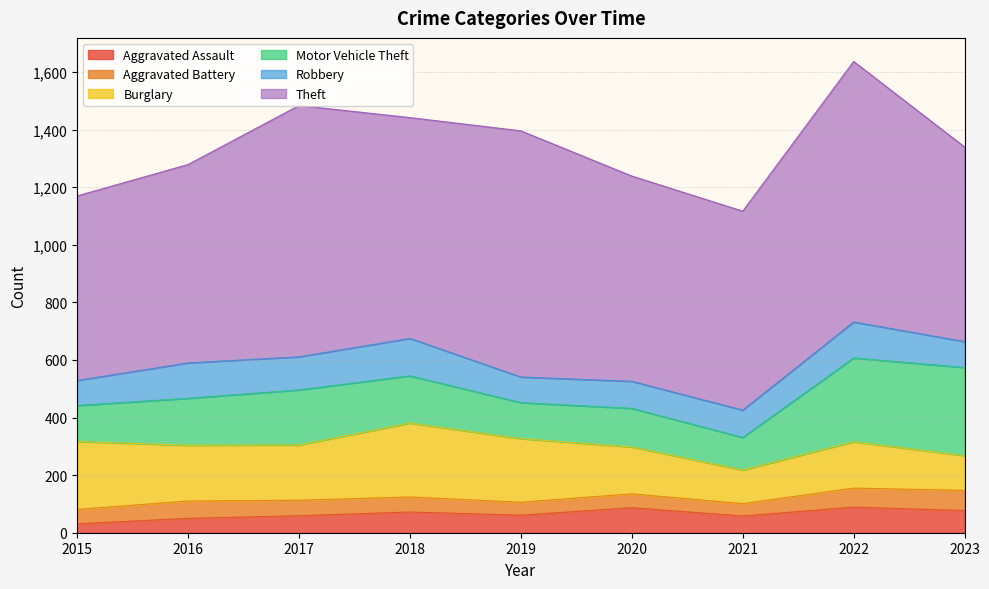

Does the chart display data point markers on the line(s)?

No